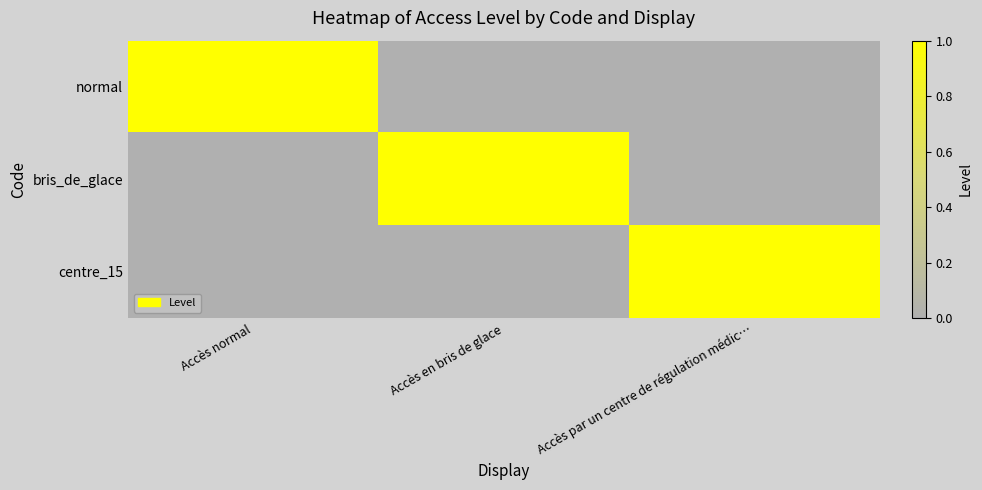

At Accès normal, list the series in order from largest to smallest.

normal, bris_de_glace, centre_15